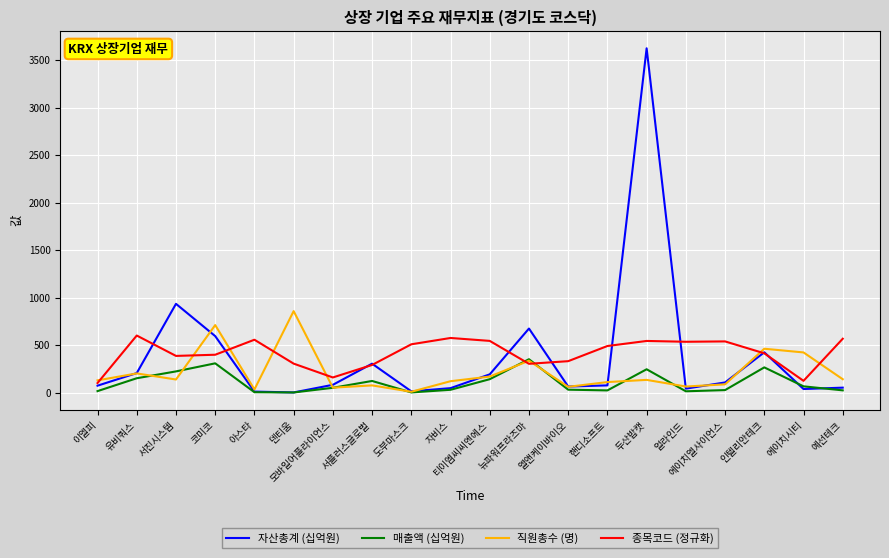

At 코미코, list the series in order from largest to smallest.

직원총수 (명), 자산총계 (십억원), 종목코드 (정규화), 매출액 (십억원)